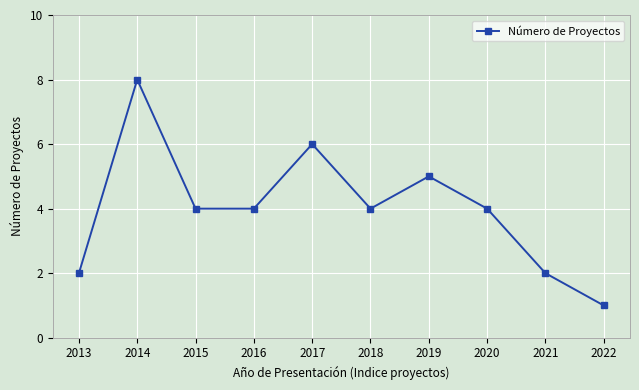

Reading left to right, what are all the values shown in this chart?

2013=2	2014=8	2015=4	2016=4	2017=6	2018=4	2019=5	2020=4	2021=2	2022=1